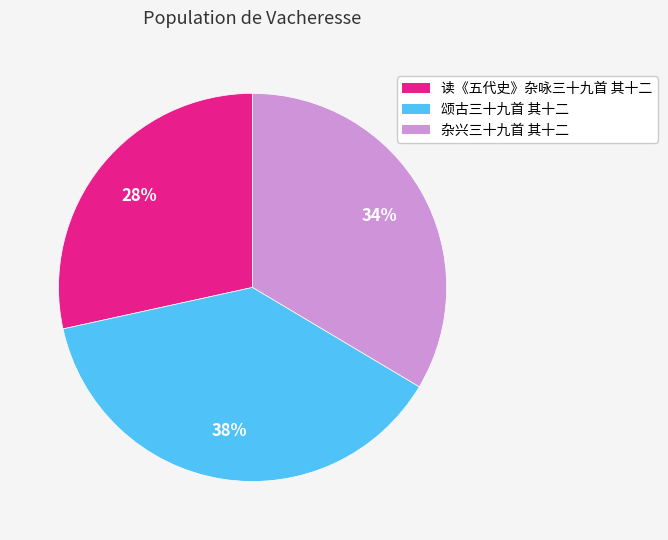

Is there a majority slice in this chart?

No